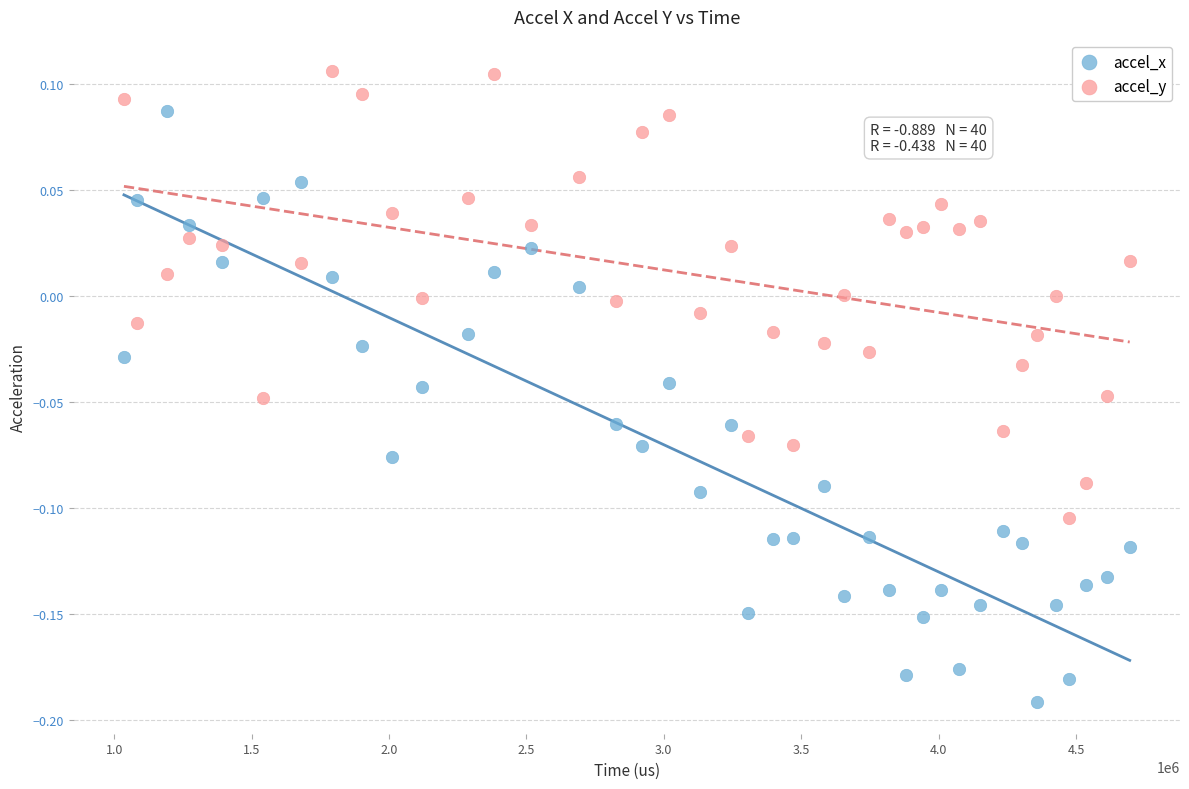

What are all the series names shown in the legend?

accel_x, accel_y